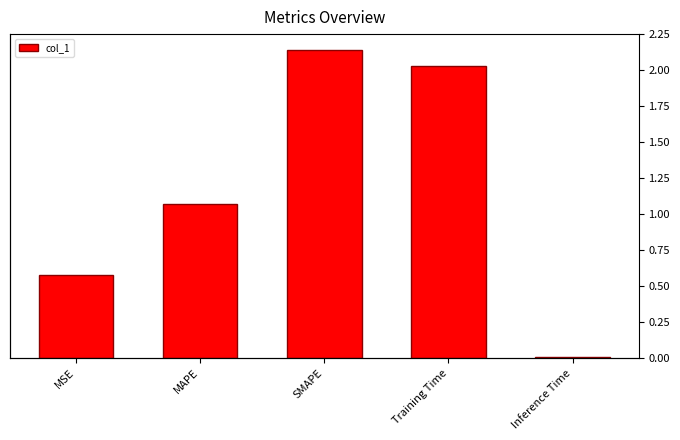

At which label is the value closest to 1?

MAPE